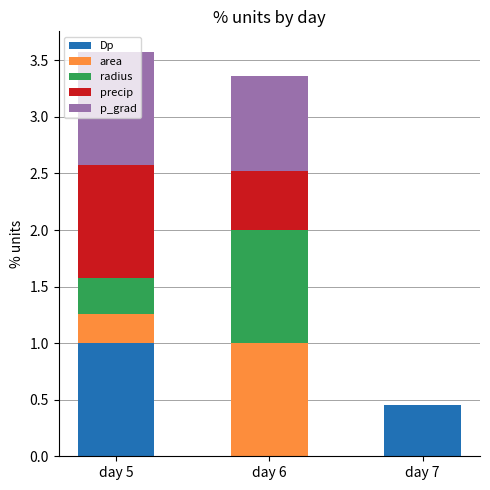

How many categories are shown in the chart?

3